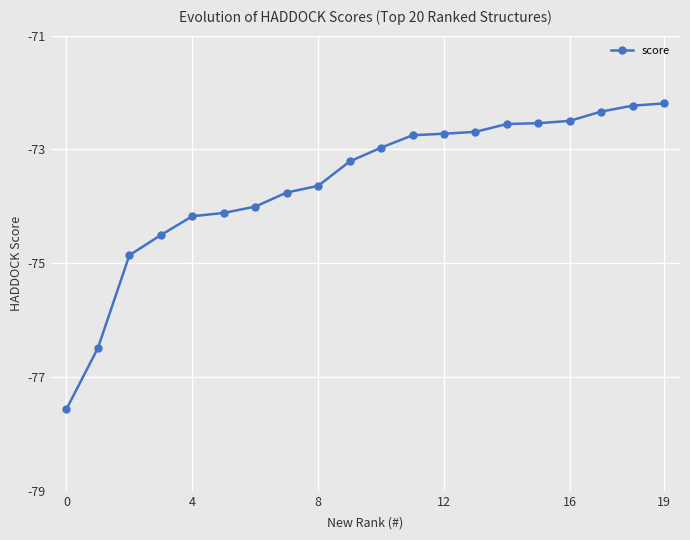

What is the difference between the second highest and second lowest values?

4.3